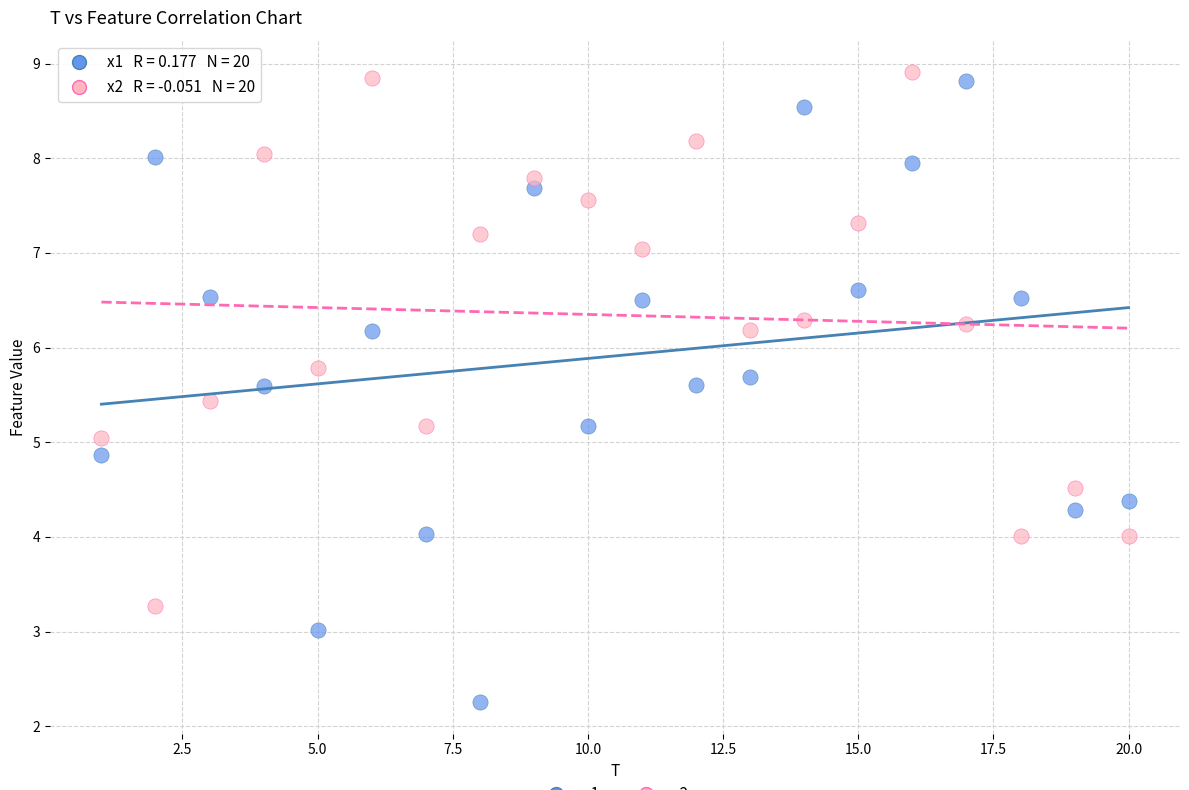

Across all data points, what is the range of X values (max minus min)?

19.0